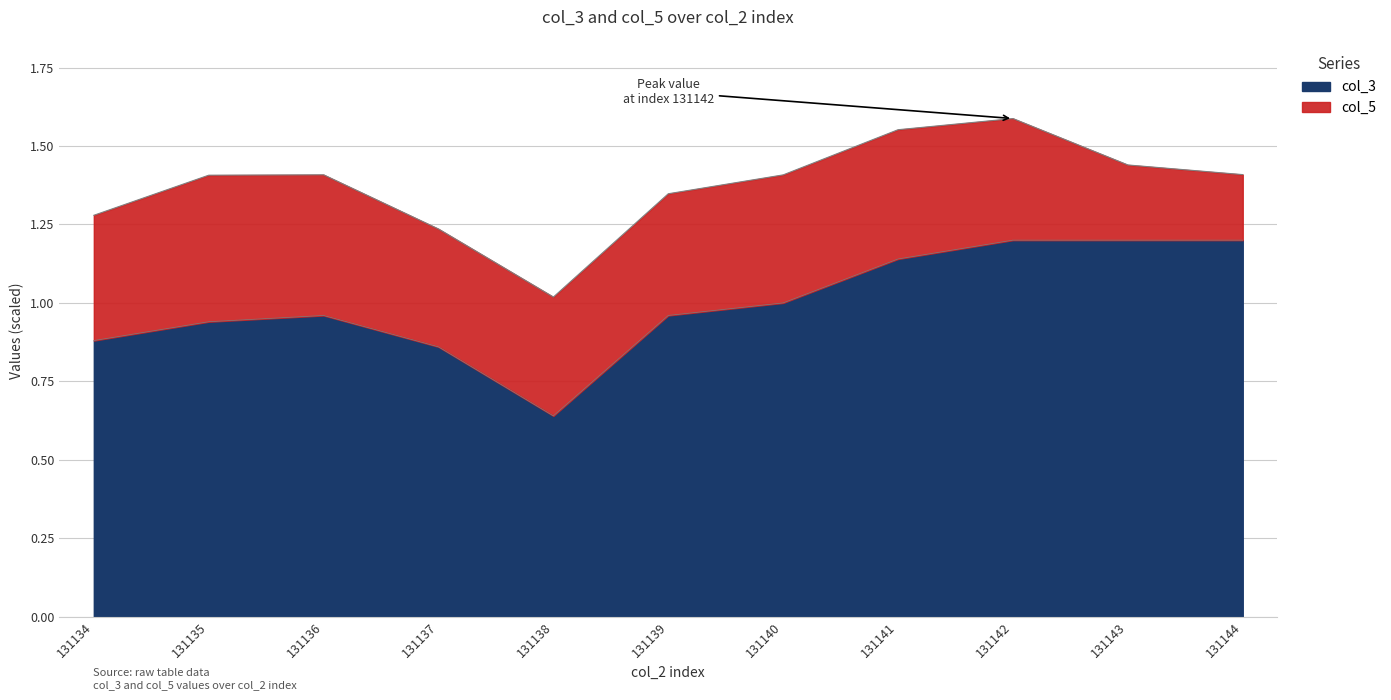

Rank the categories by value from highest to lowest.

131142, 131143, 131144, 131141, 131140, 131136, 131139, 131135, 131134, 131137, 131138